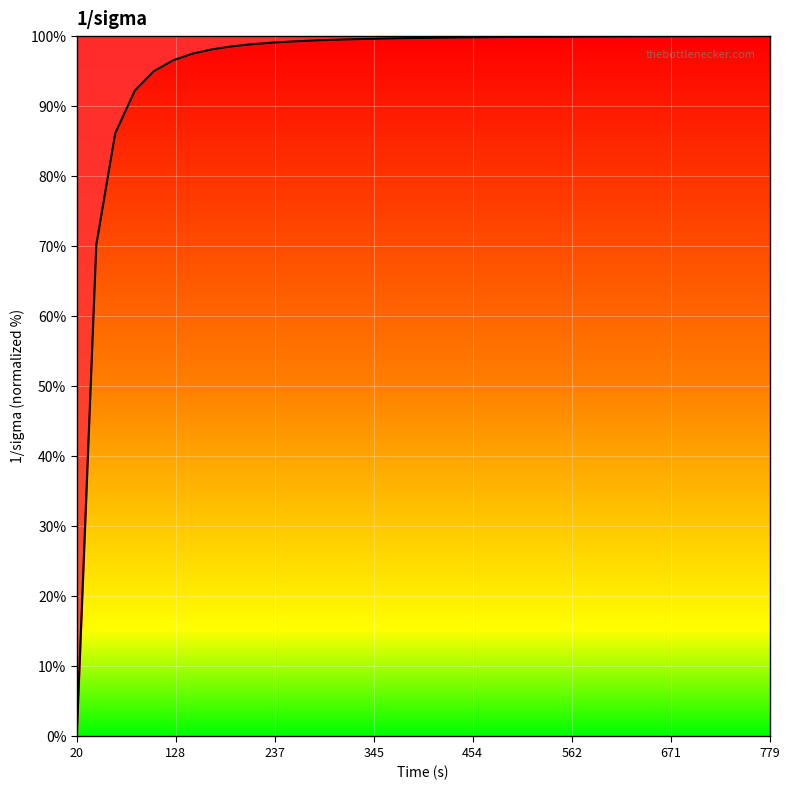

What is the average value?

95.3